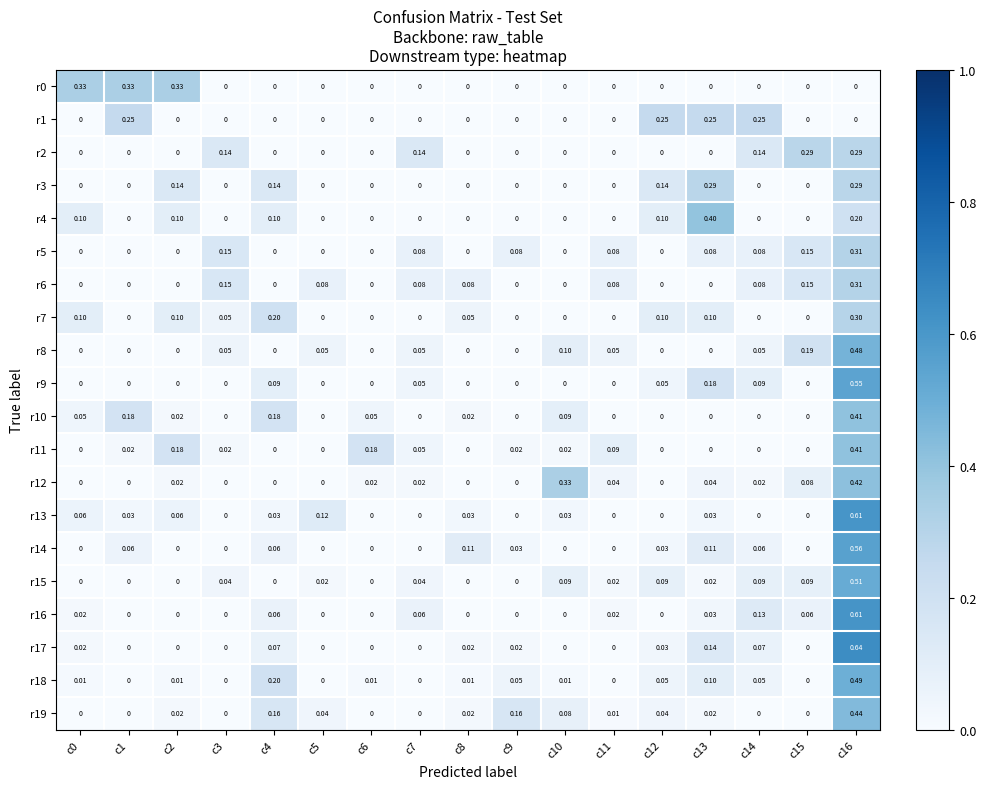

Is the value of r6 at c5 greater than the value of r13 at c4?

Yes